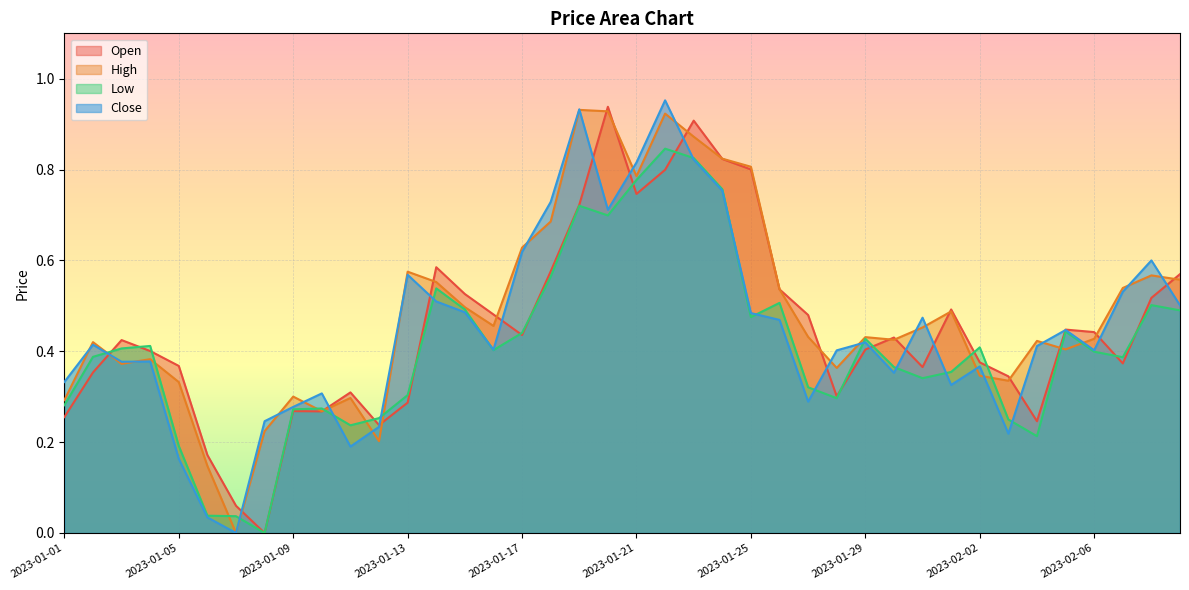

How many values in the High series exceed 0?

39